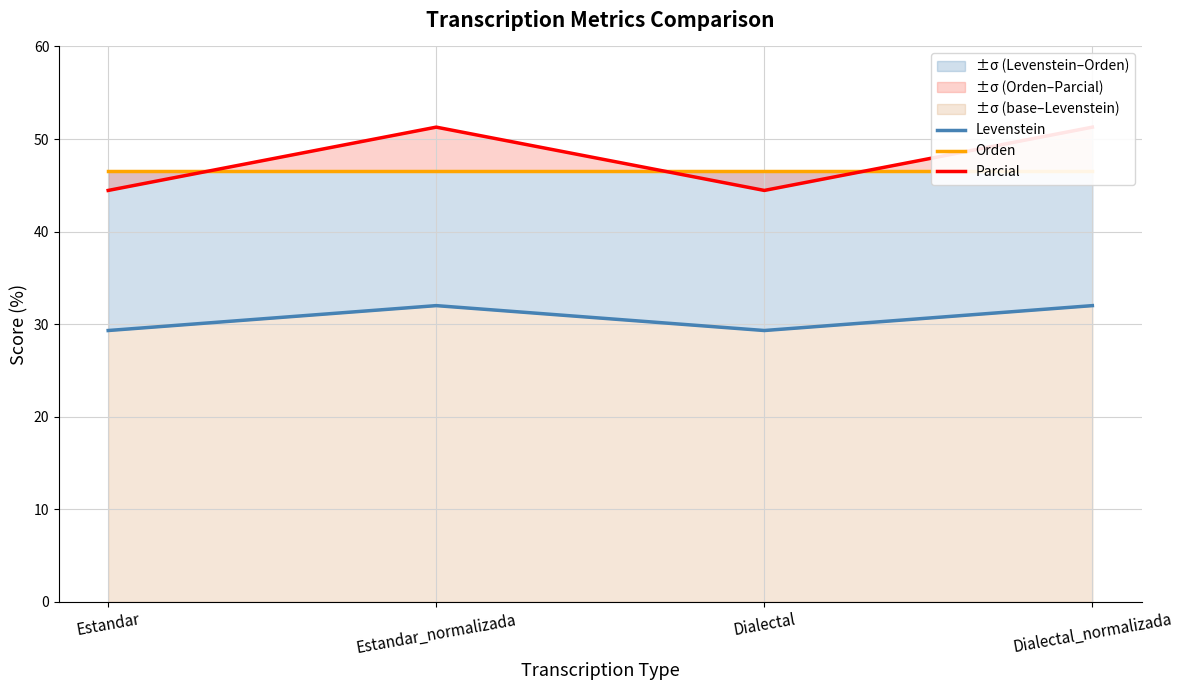

What is the spread (max minus min) of values at Estandar_normalizada?

19.3